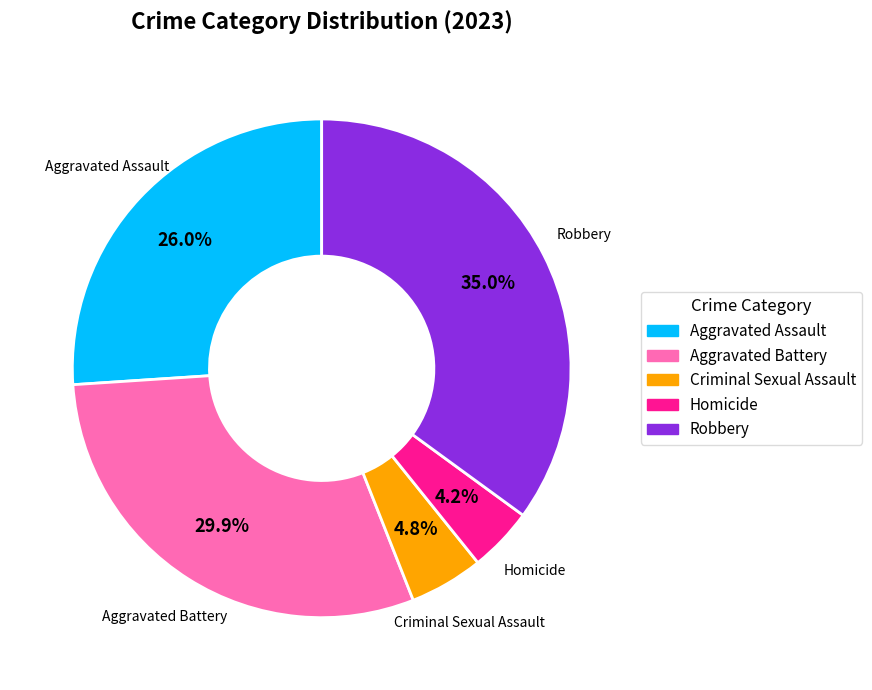

Does Criminal Sexual Assault account for over 50% of the chart?

No